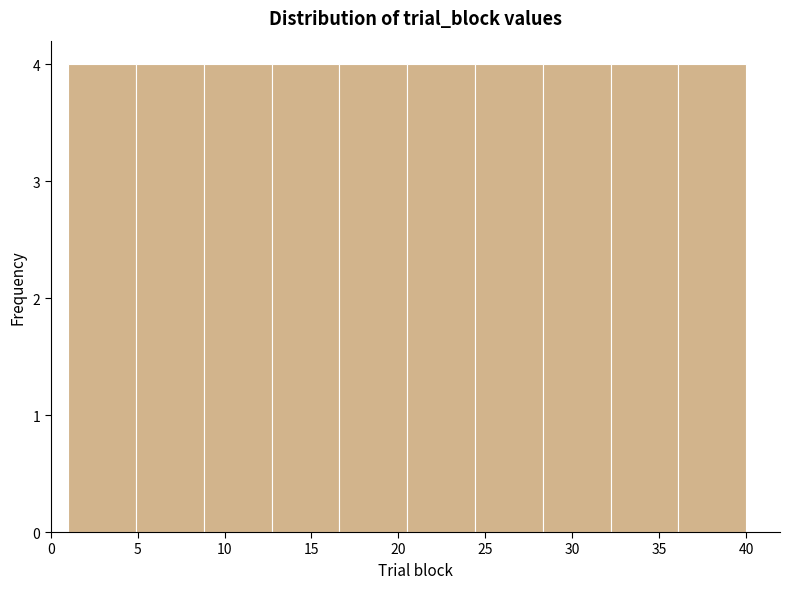

Reading left to right, transcribe this chart: for each bar, give the range it covers on the x-axis and its height. Neither the bar edges nor the heights are printed on the chart, so give them approximately, as read against the axes.

1.0 to 4.9: 4
4.9 to 8.8: 4
8.8 to 12.7: 4
12.7 to 16.6: 4
16.6 to 20.5: 4
20.5 to 24.4: 4
24.4 to 28.3: 4
28.3 to 32.2: 4
32.2 to 36.1: 4
36.1 to 40.0: 4